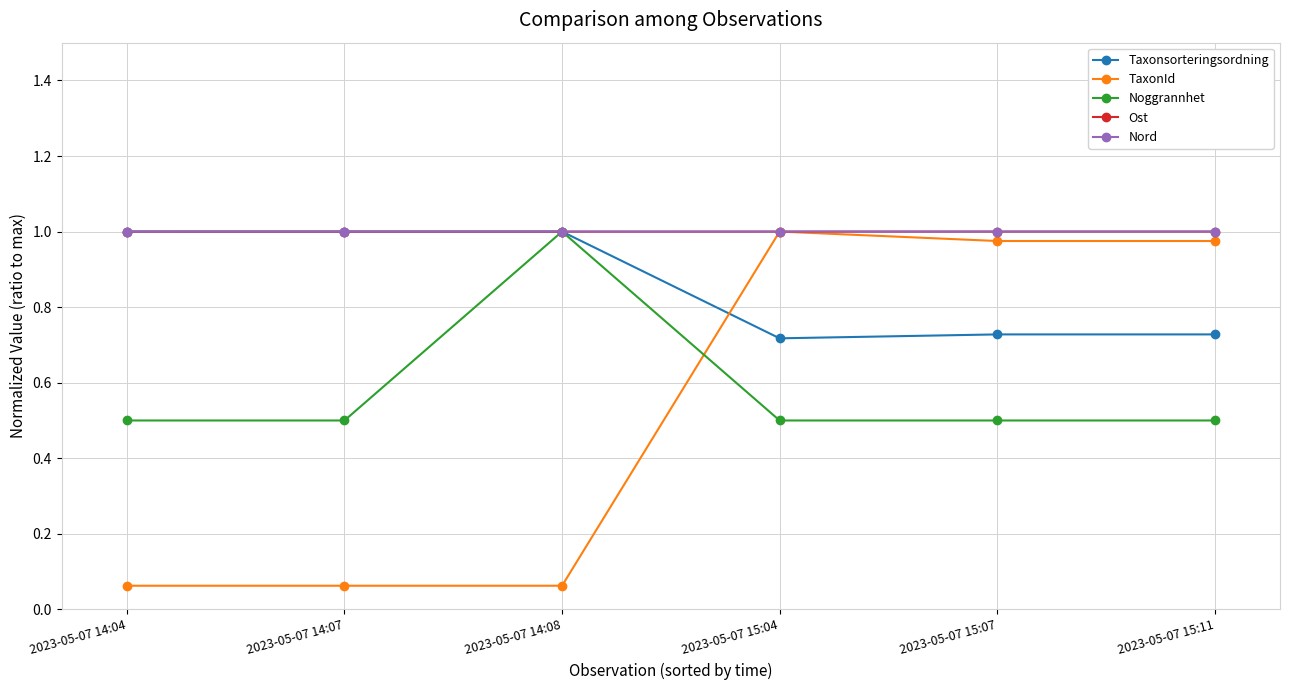

True or false: Nord has more than 2 points higher than both neighbors.

False